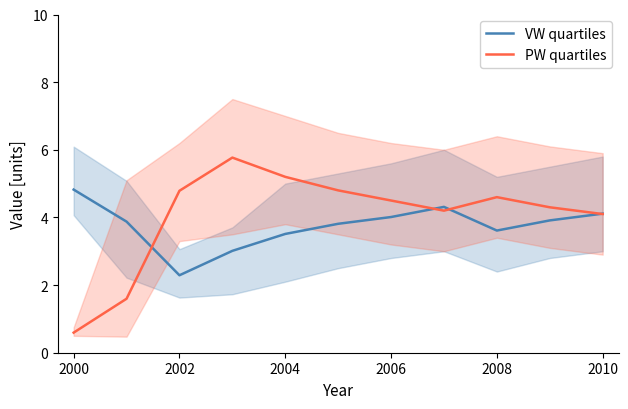

Which series has the largest range (max minus min)?

PW quartiles